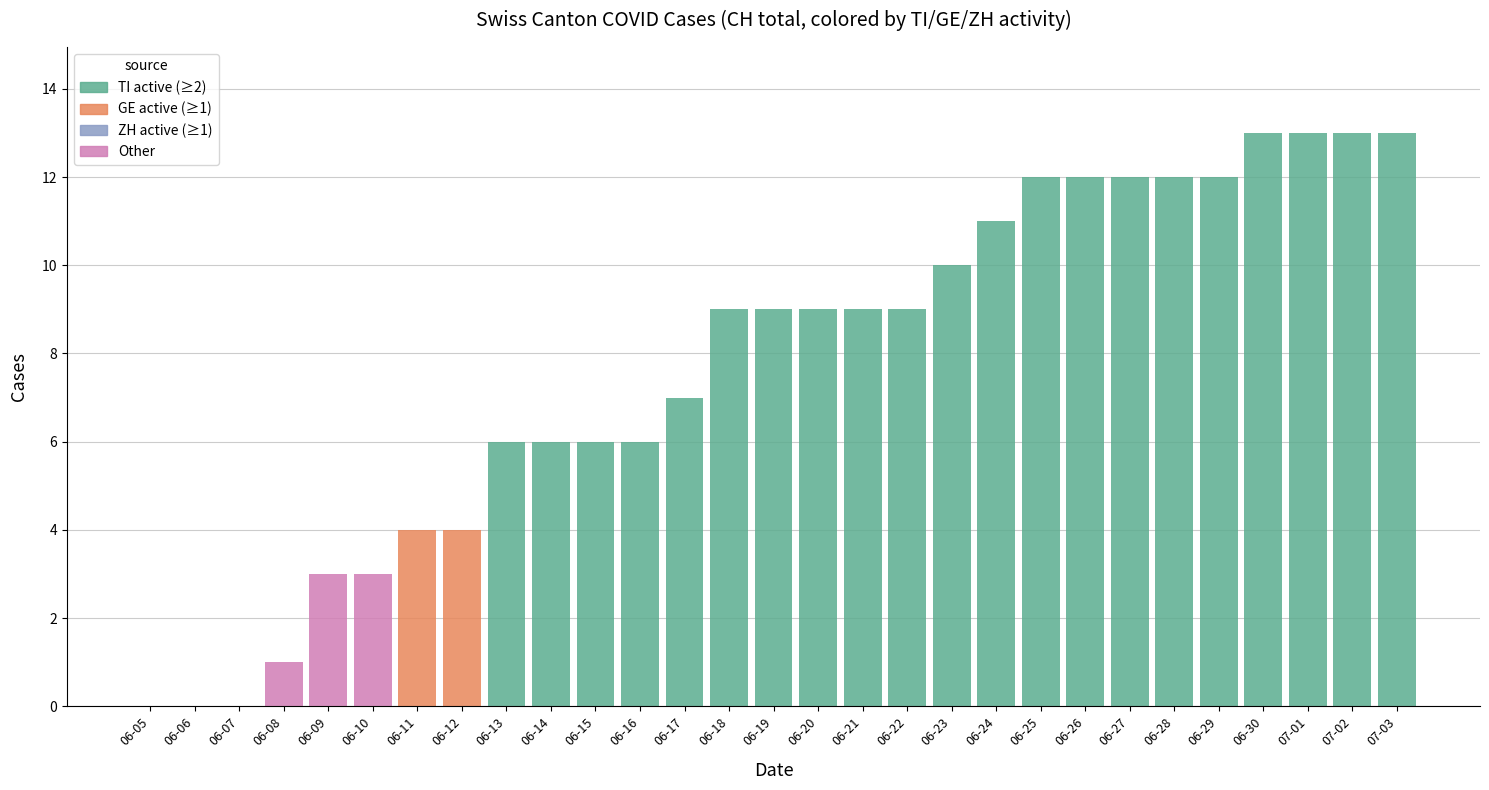

Is it true that the value at 06-13 is 6?

True